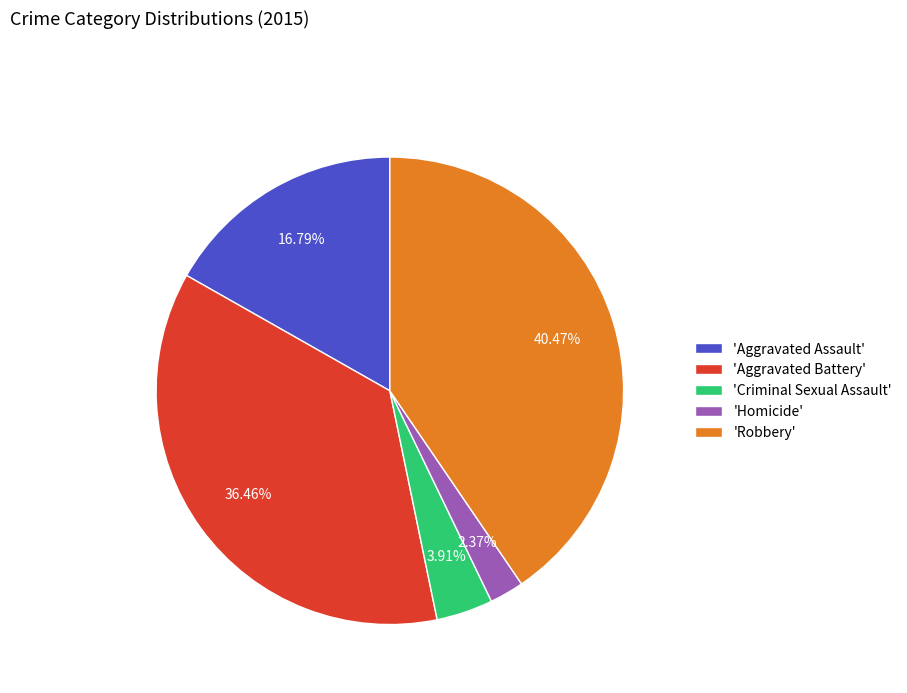

Combined, do 'Criminal Sexual Assault' and 'Robbery' account for over 50%?

No